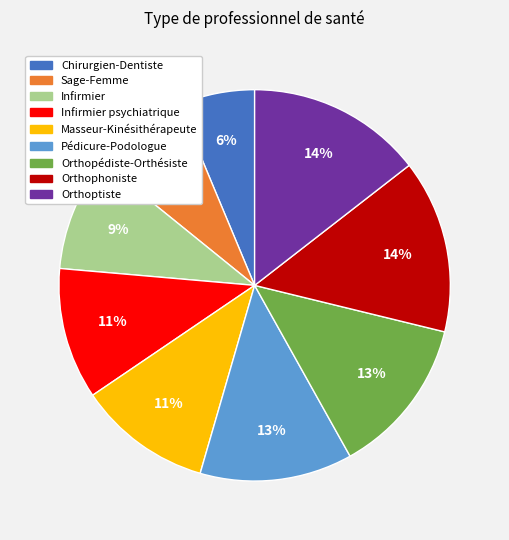

What is the ratio of the value at Pédicure-Podologue to the value at Infirmier psychiatrique?

1.2